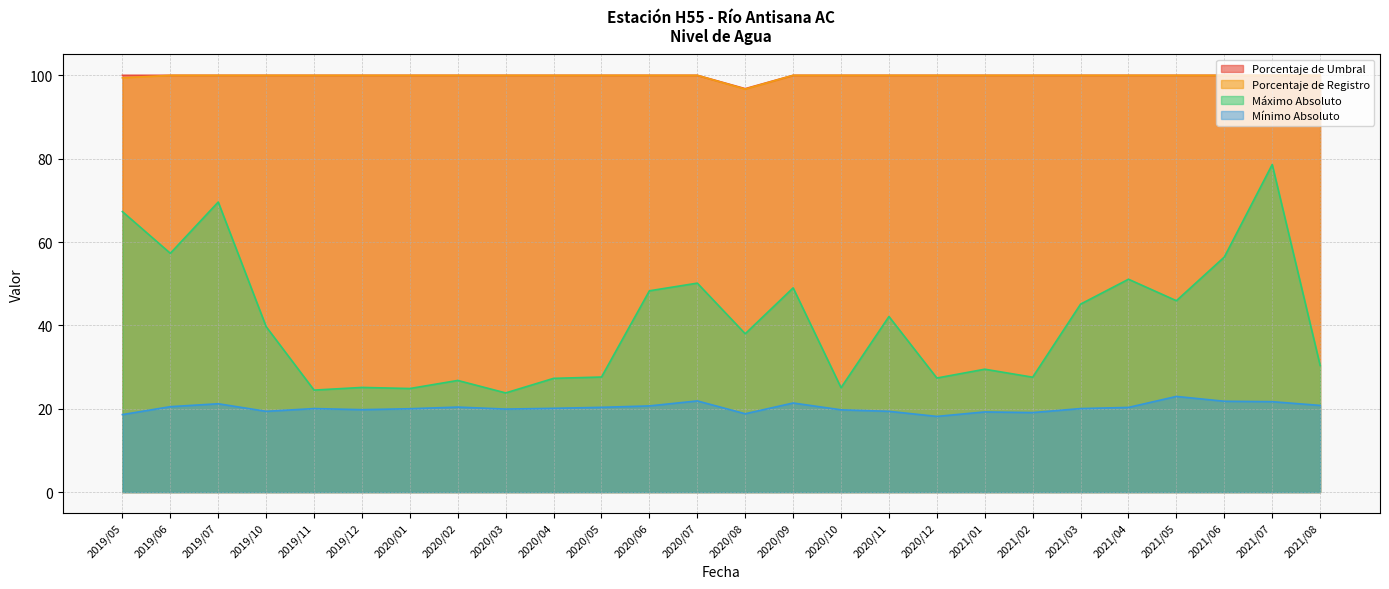

Does the chart have visible grid lines?

Yes